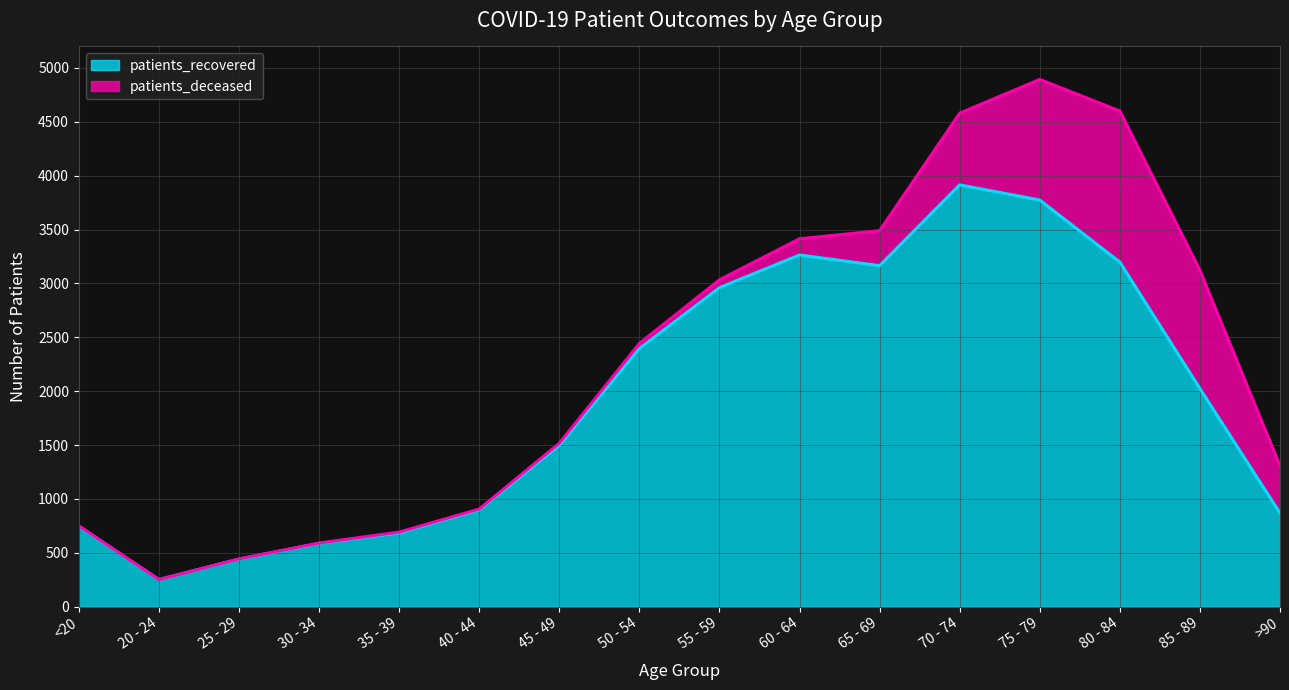

What is the sum of all values?

30668